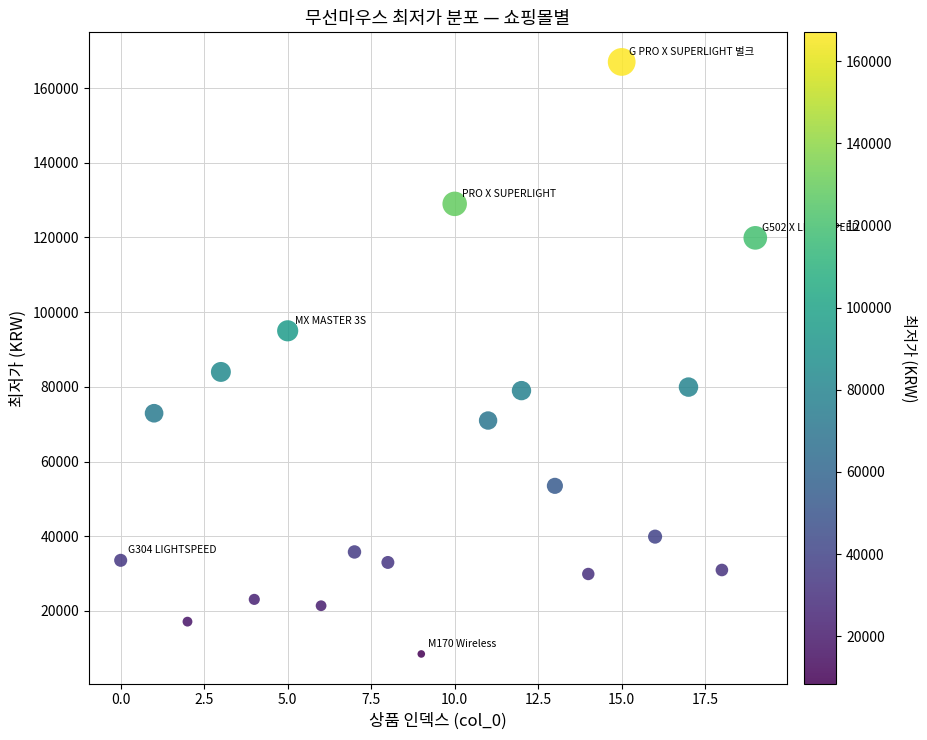

What is the range of Y values (max minus min)?

158510